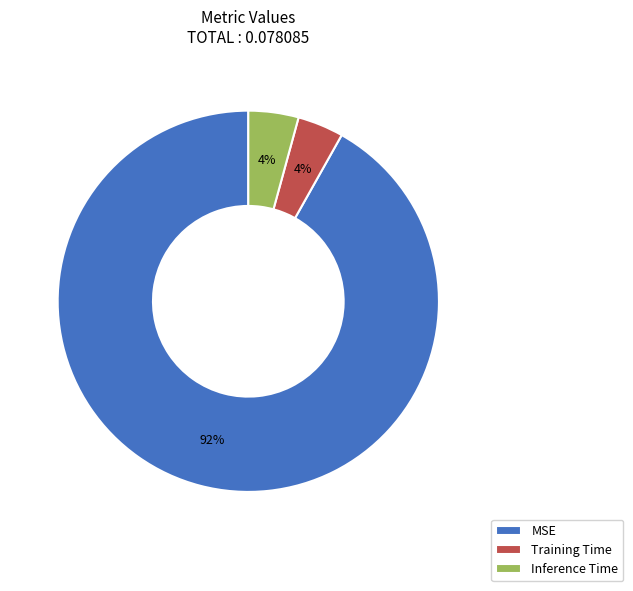

True or false: Inference Time accounts for 4% of the total.

True